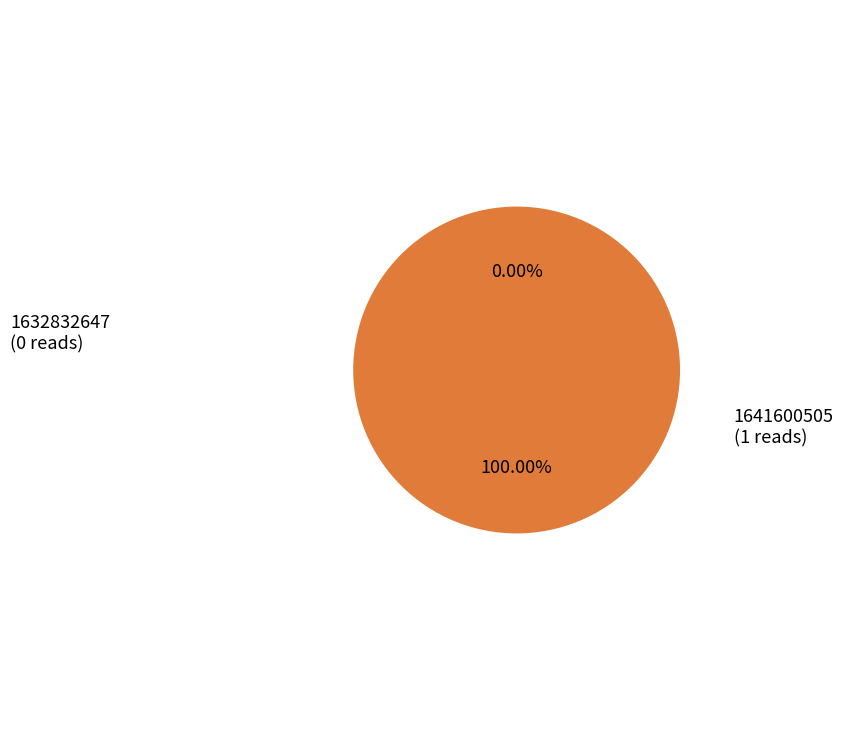

Combined, what portion of the pie is 1641600505 and 1632832647?

100.0%